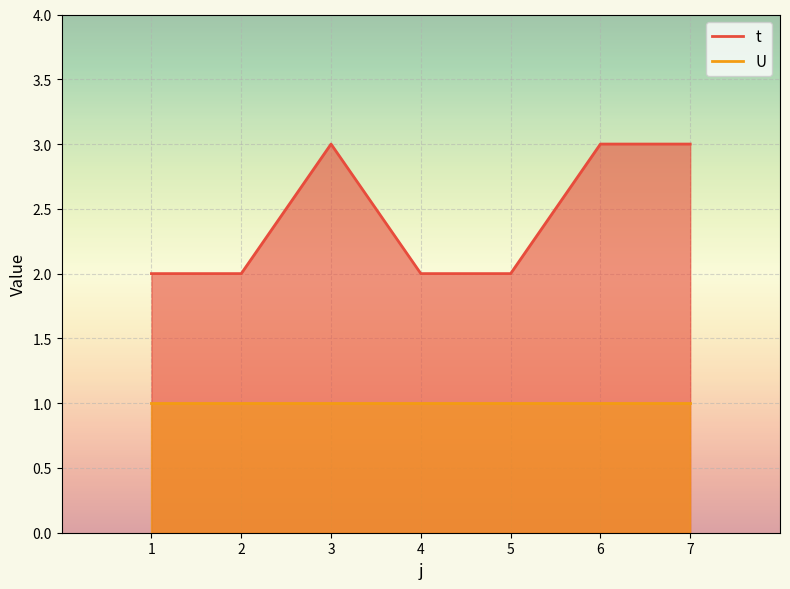

The value at 6 is 4. True or false?

False